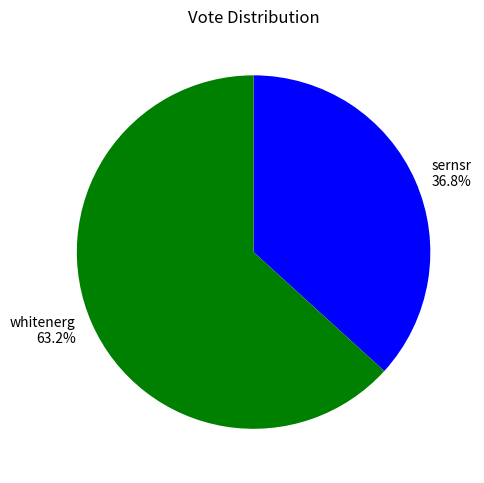

The sernsr slice represents 51% of the pie. True or false?

False